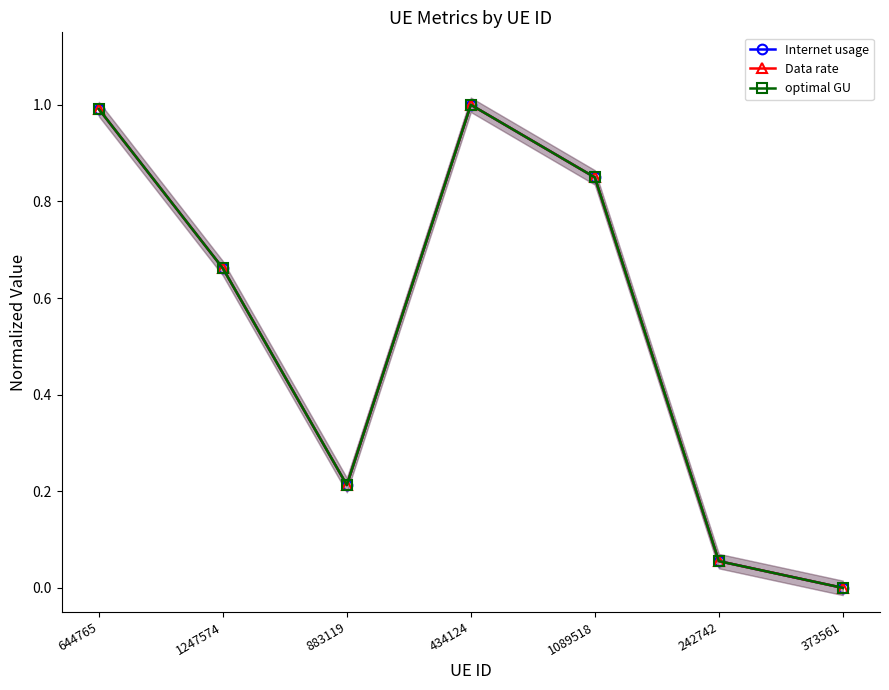

What is the difference between the maximum and minimum values in the optimal GU series?

1.0